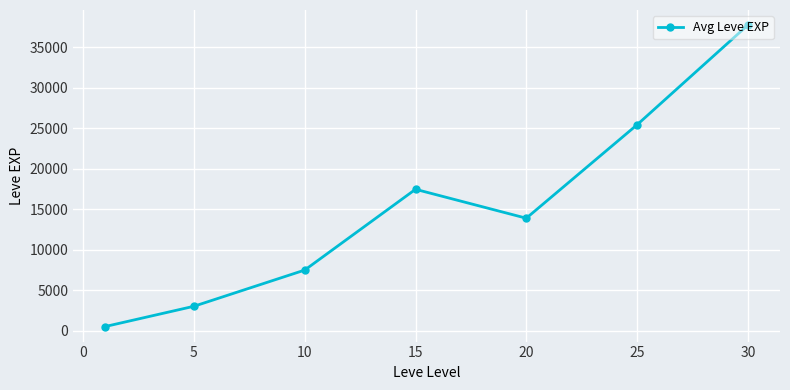

Reading left to right, extract all data points from this chart.

510.2	3008.3	7475.0	17445.0	13876.7	25410.0	37715.0